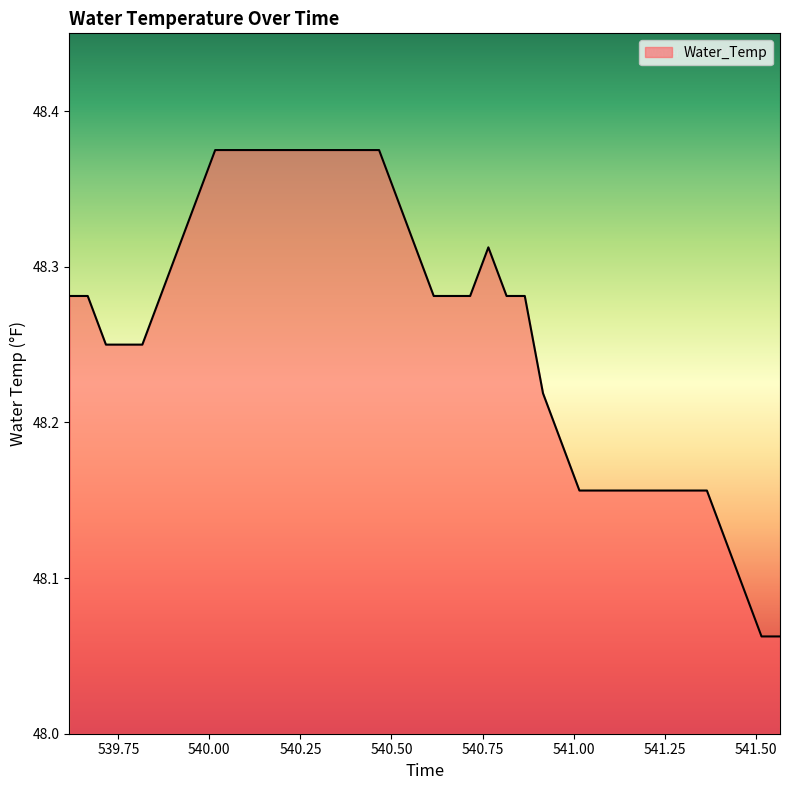

What is the difference between the maximum and minimum values?

0.3